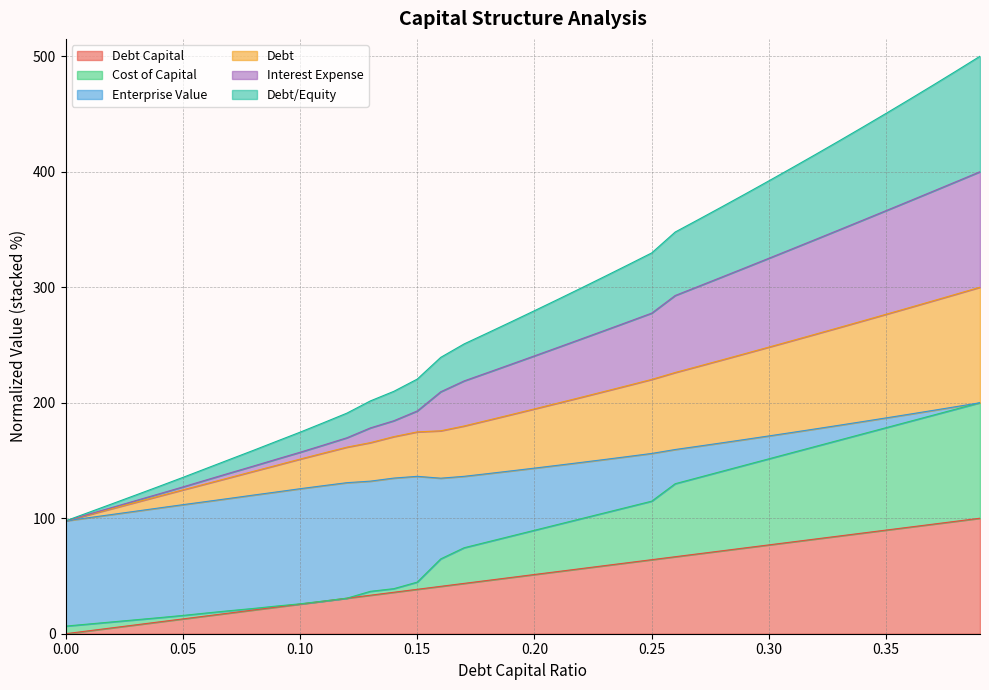

What is the greatest value displayed?

500.0